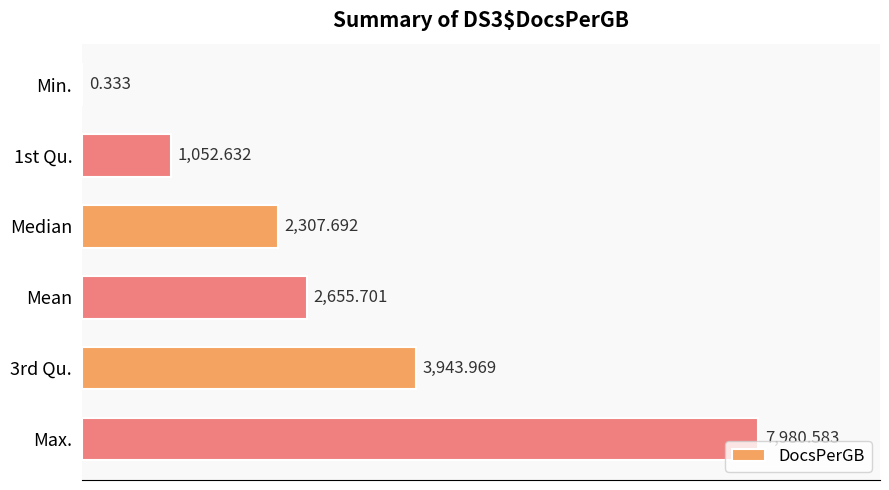

Between 3rd Qu. and Max., which is larger?

Max.